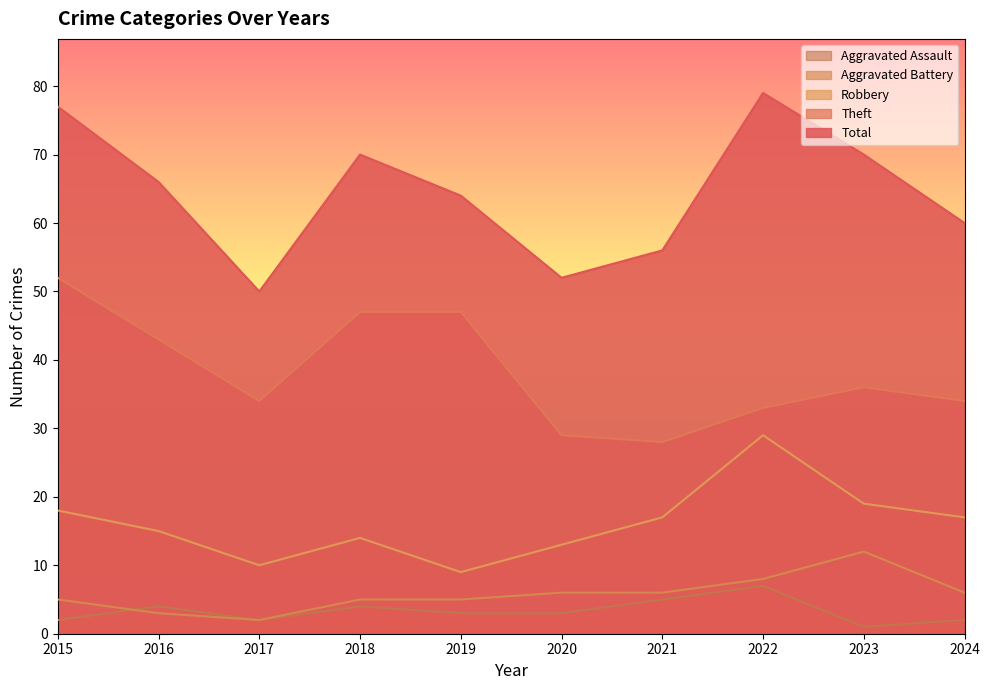

Where is the first local maximum for Aggravated Battery?

2023